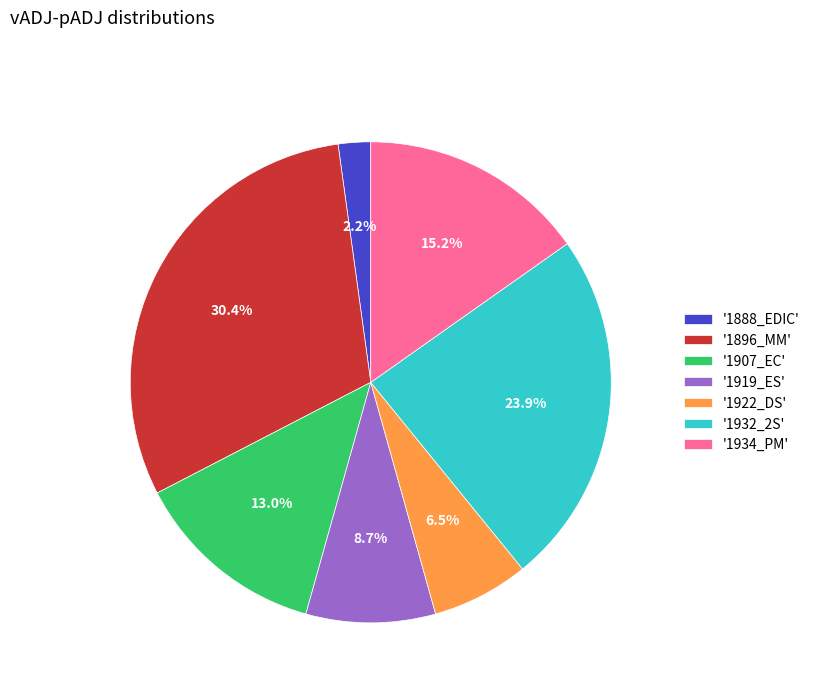

How many slices are in this pie chart?

7